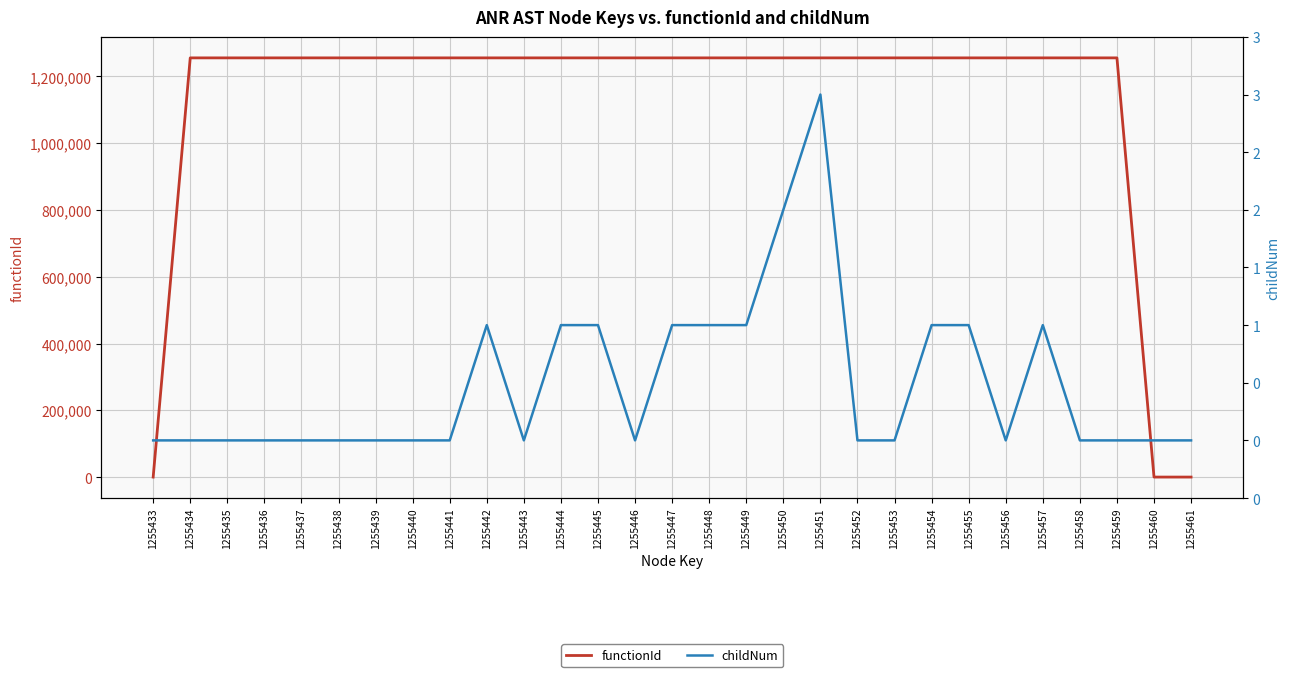

The value of childNum at 1255440 is 2. True or false?

False